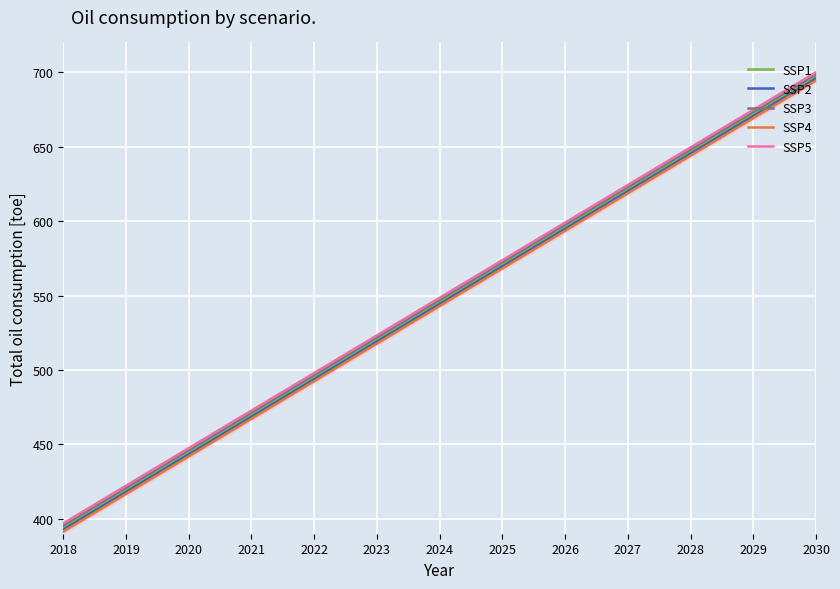

Rank the categories by SSP4 value from highest to lowest.

2030, 2029, 2028, 2027, 2026, 2025, 2024, 2023, 2022, 2021, 2020, 2019, 2018